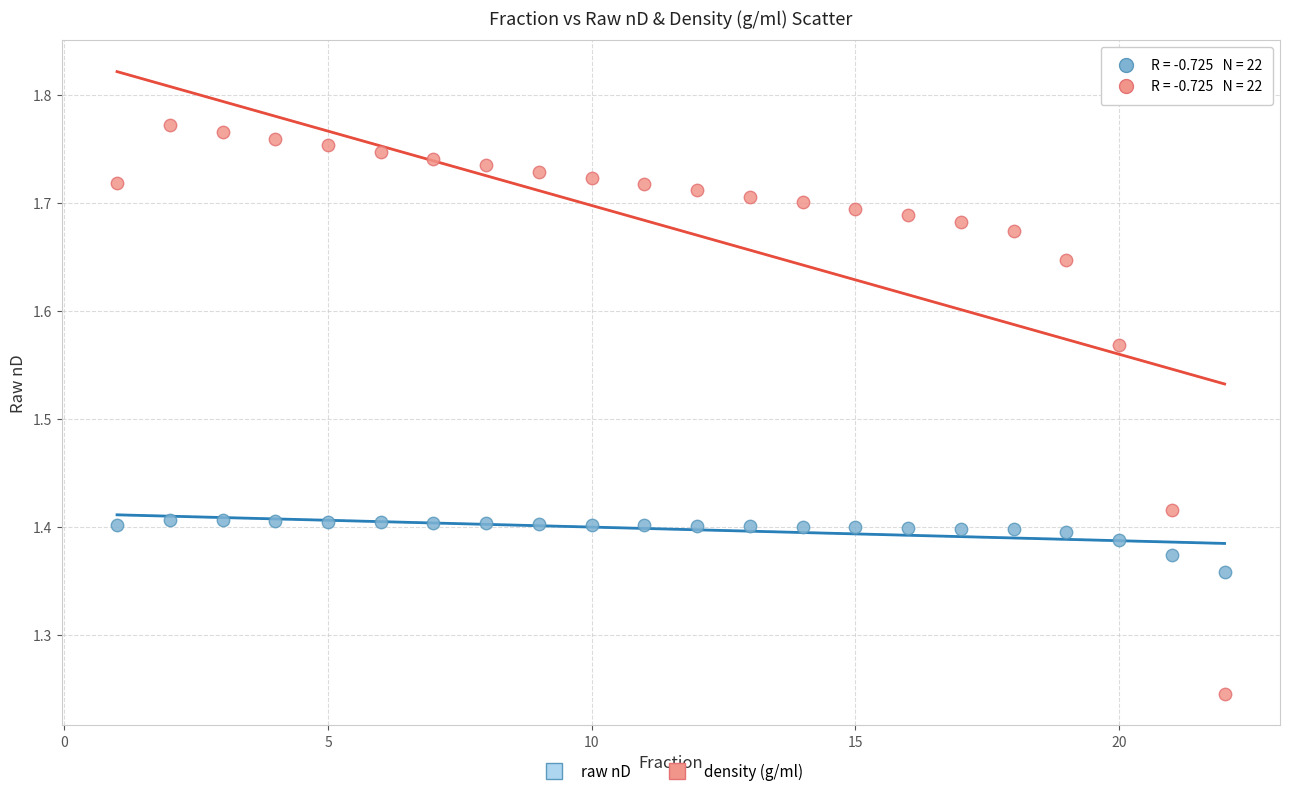

What are all the series names shown in the legend?

raw nD, density (g/ml)